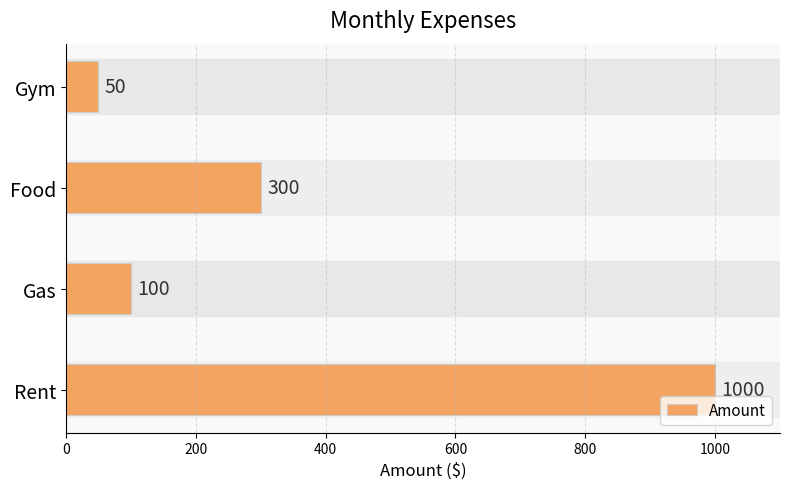

Count the number of data series in this chart.

1